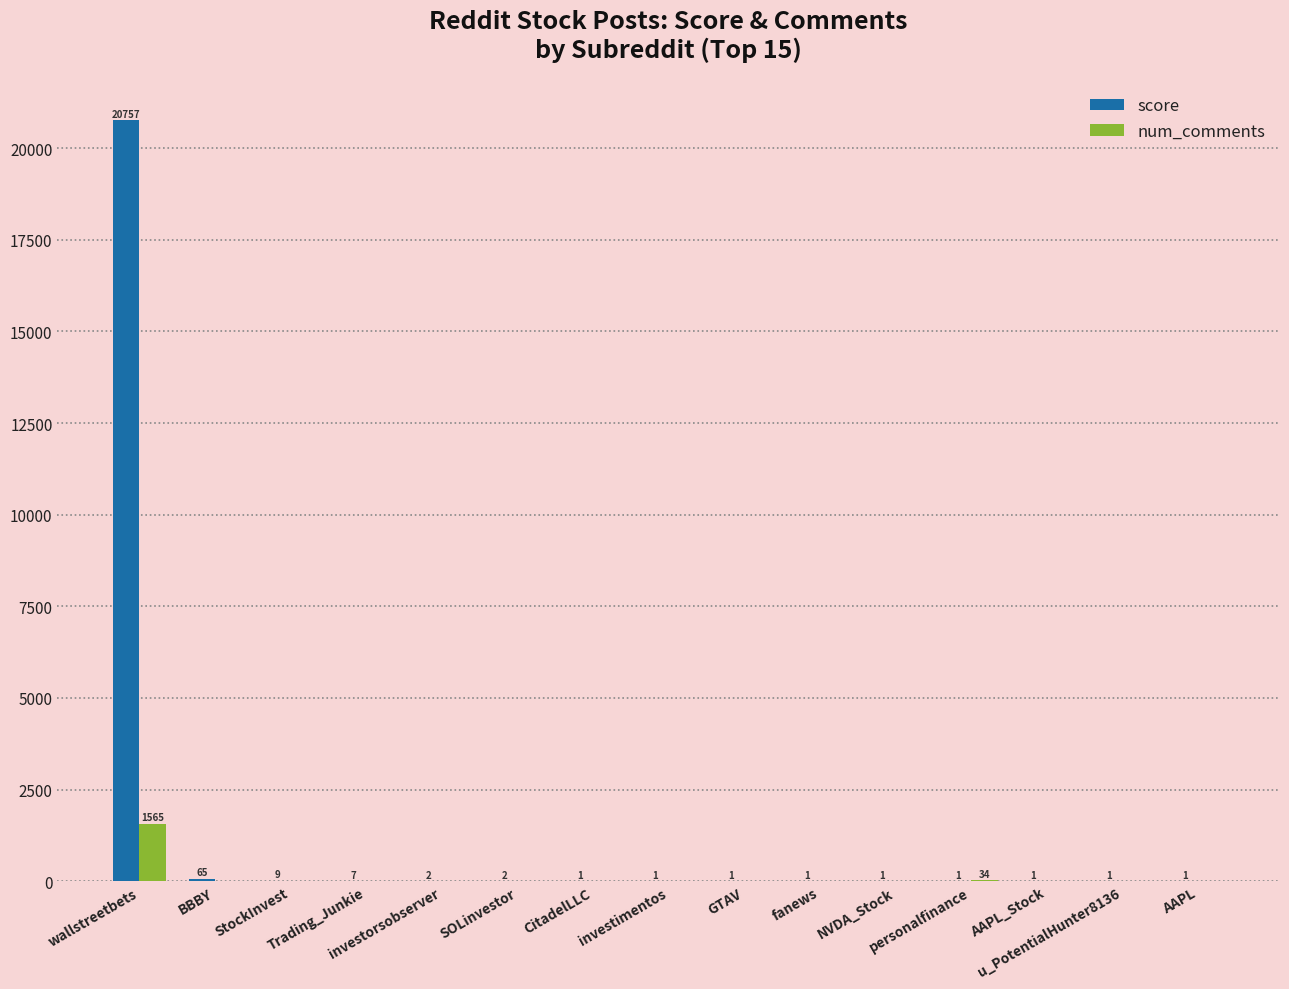

At which category is the sum across all series the highest?

wallstreetbets